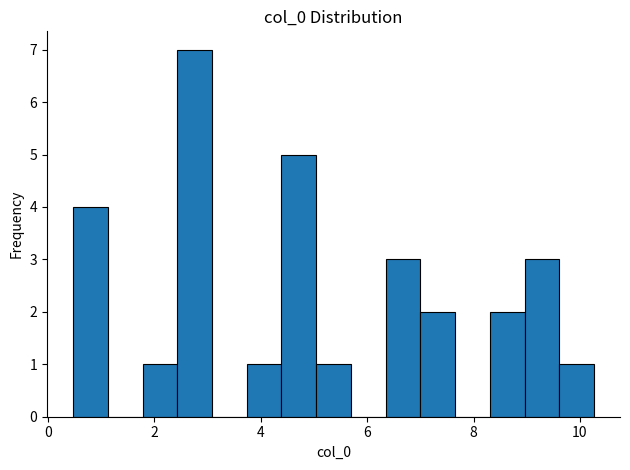

Around what value on the x-axis is the tallest bar? Give the approximate position of its centre, as read against the axis.

2.8